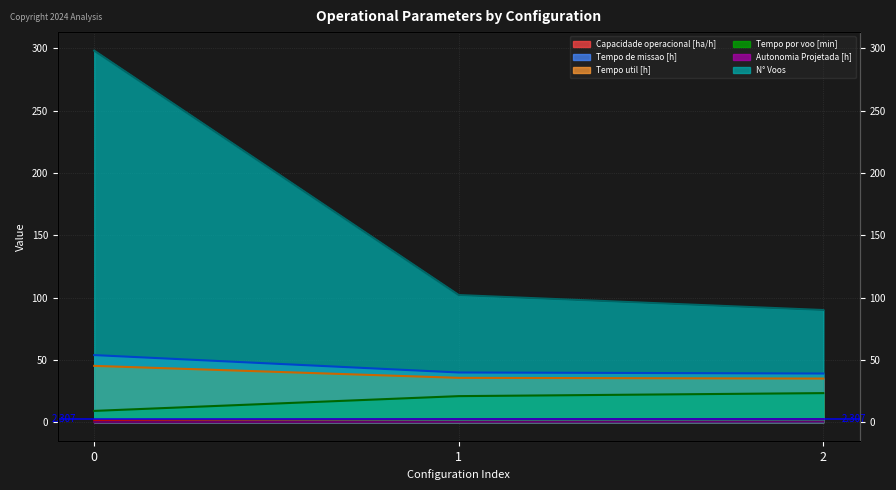

The value of Tempo util [h] at 0 is 45.2. True or false?

True